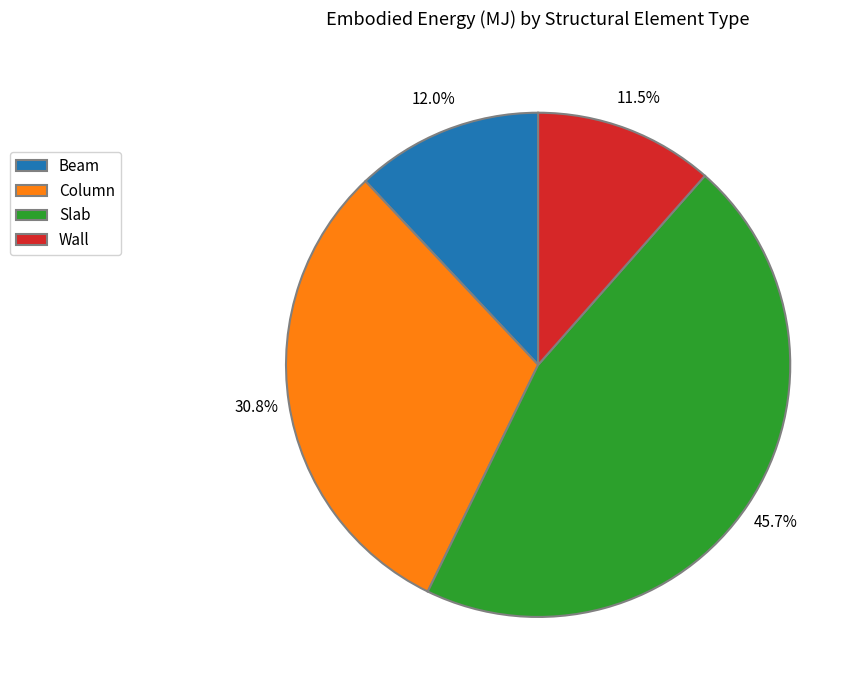

To the nearest percent, what is the difference between the Beam and Slab slice percentages?

34%